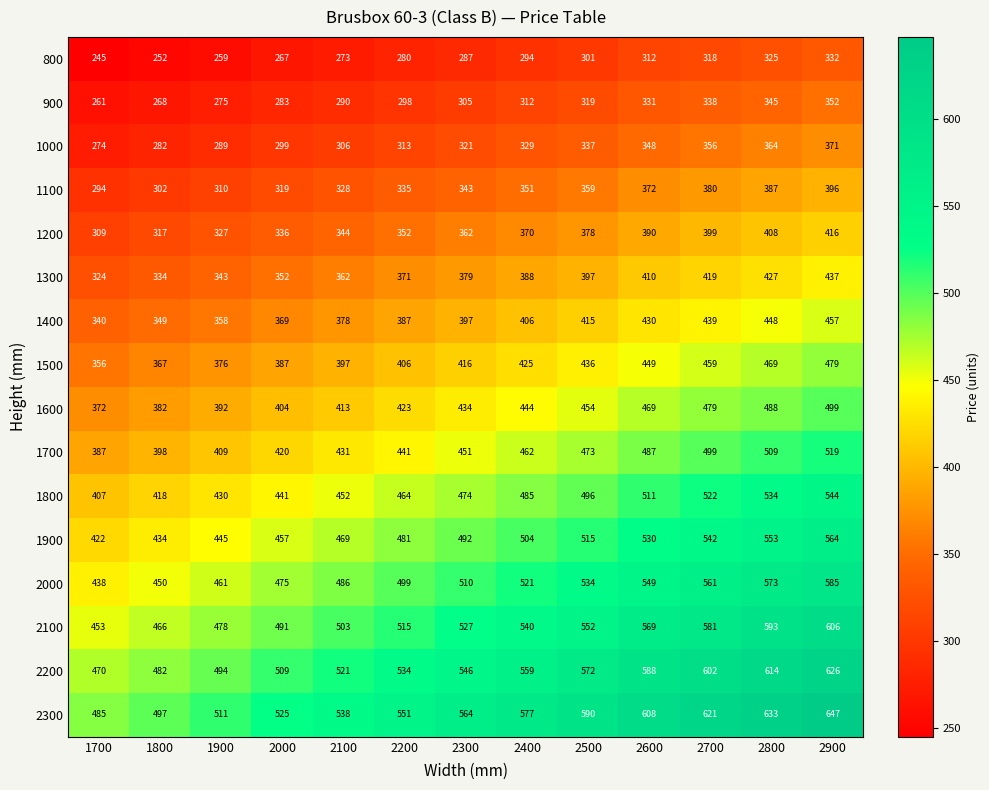

How many series are shown in this chart?

16